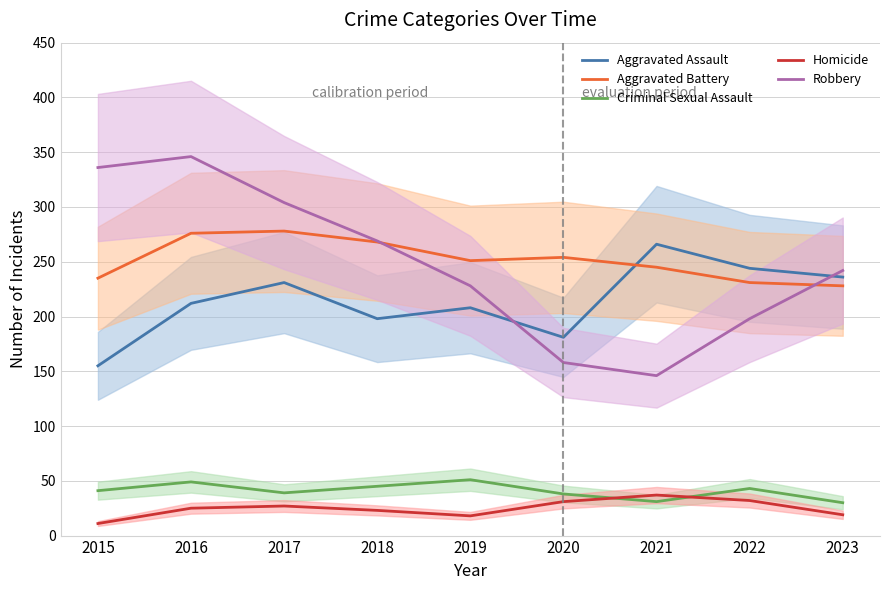

True or false: Aggravated Battery has more than 2 interior local peaks.

False